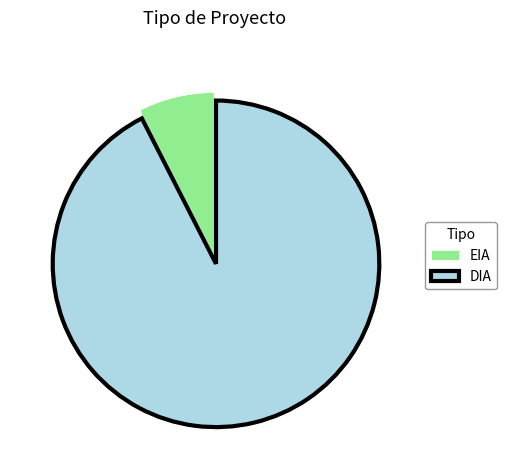

Between DIA and EIA, which is larger?

DIA